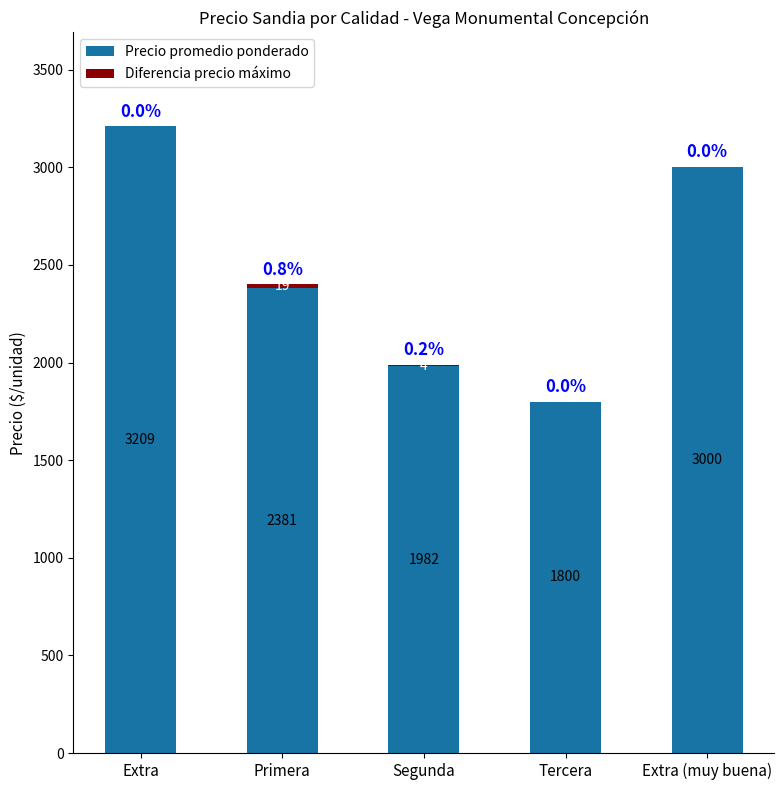

At which label is Precio promedio ponderado closest to 2504?

Primera